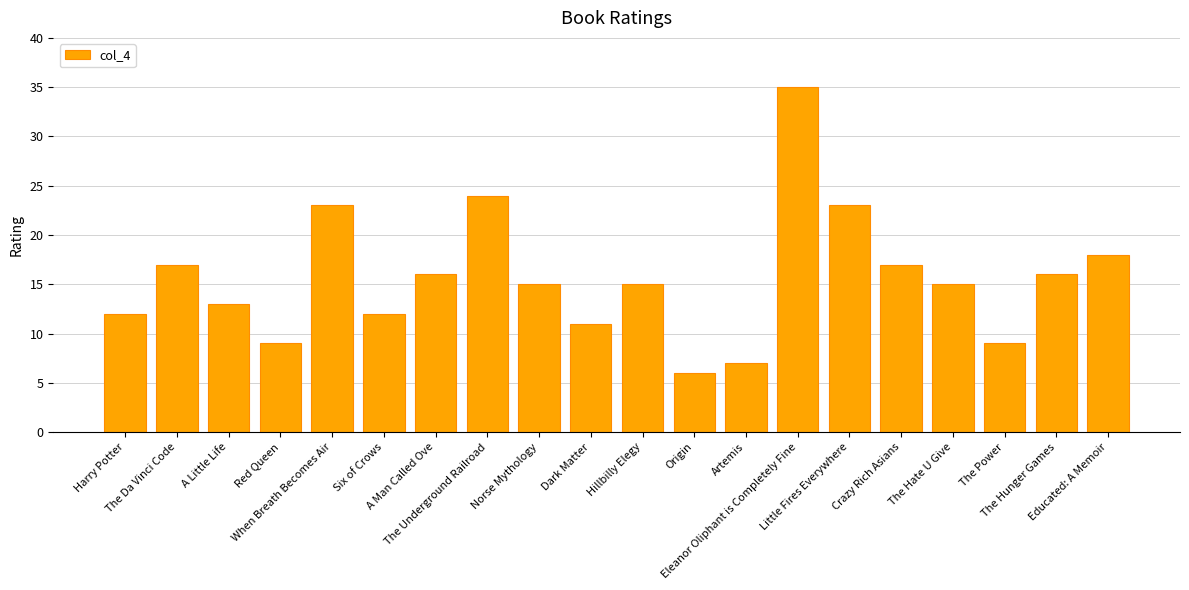

Reading right to left, what are all the values shown in this chart?

Educated: A Memoir=18	The Hunger Games=16	The Power=9	The Hate U Give=15	Crazy Rich Asians=17	Little Fires Everywhere=23	Eleanor Oliphant is Completely Fine=35	Artemis=7	Origin=6	Hillbilly Elegy=15	Dark Matter=11	Norse Mythology=15	The Underground Railroad=24	A Man Called Ove=16	Six of Crows=12	When Breath Becomes Air=23	Red Queen=9	A Little Life=13	The Da Vinci Code=17	Harry Potter=12